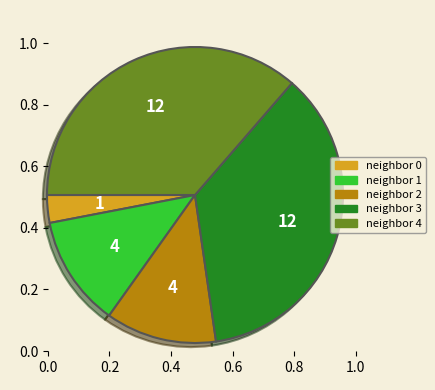

Which slice is the smallest?

neighbor 0